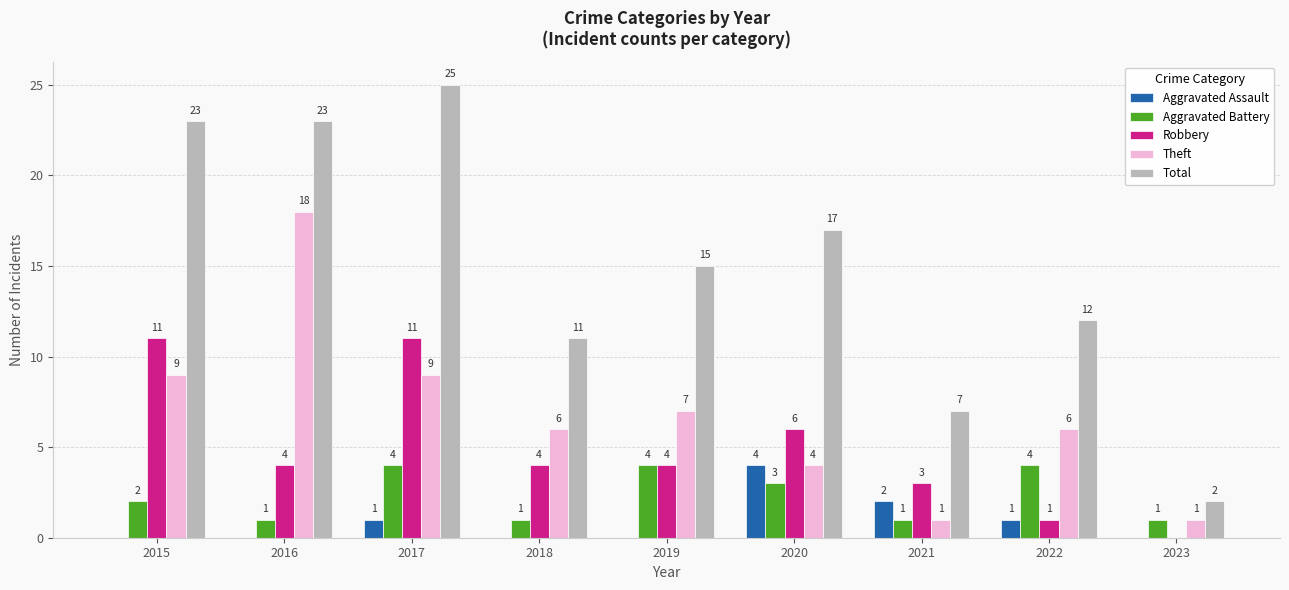

What is the sum of the Total values at 2022 and 2016?

35